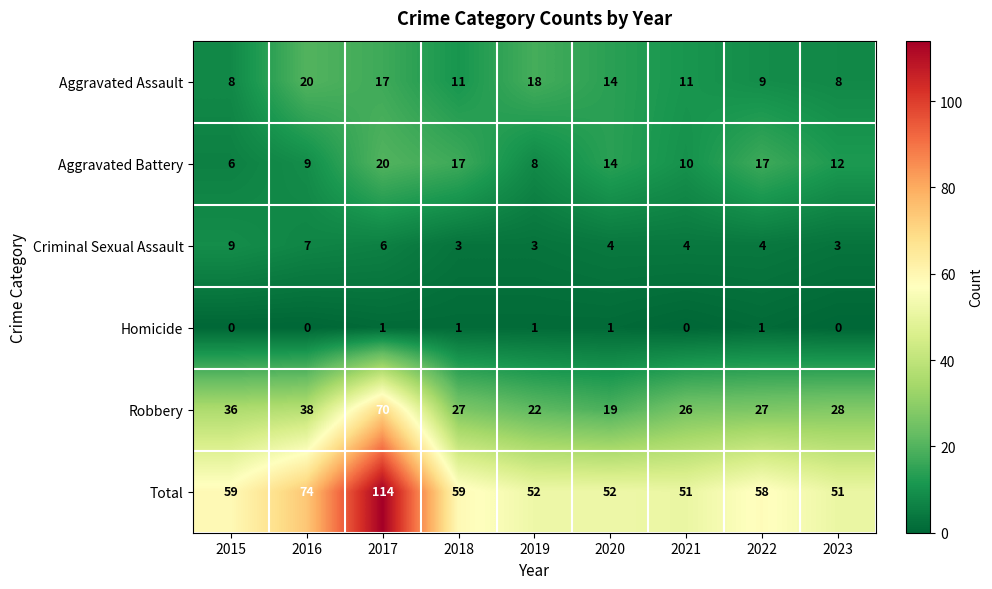

How many data points does each series have?

9